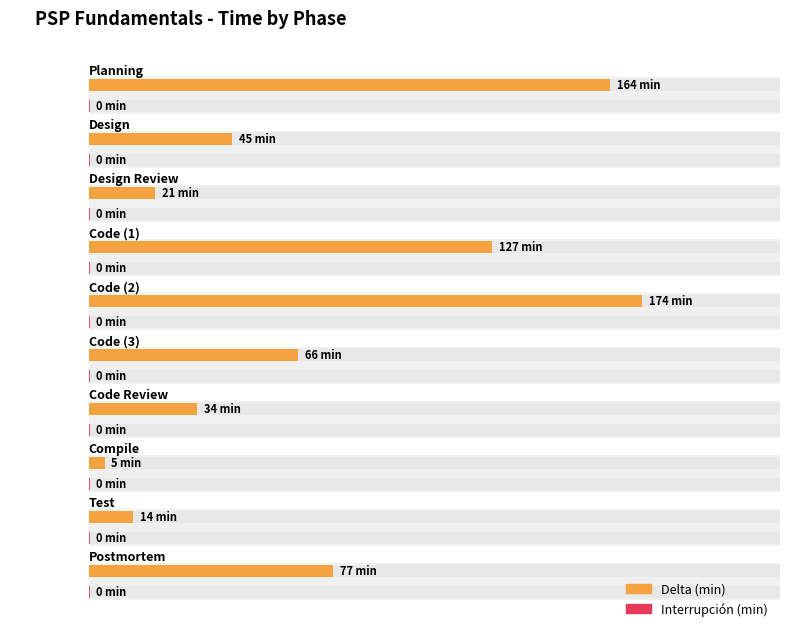

Which series has the largest range (max minus min)?

Delta